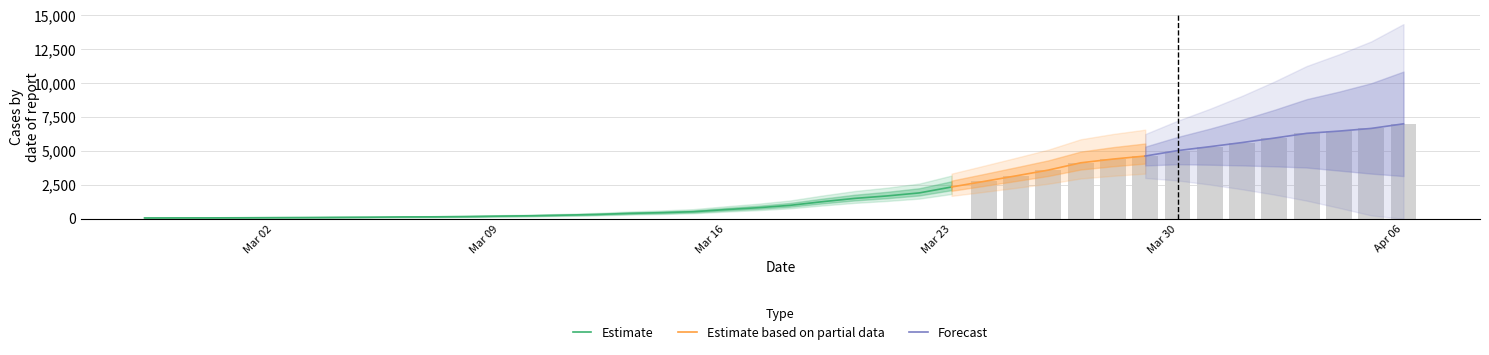

What is the difference between the values at 2020-03-08 and 2020-03-26?

3426